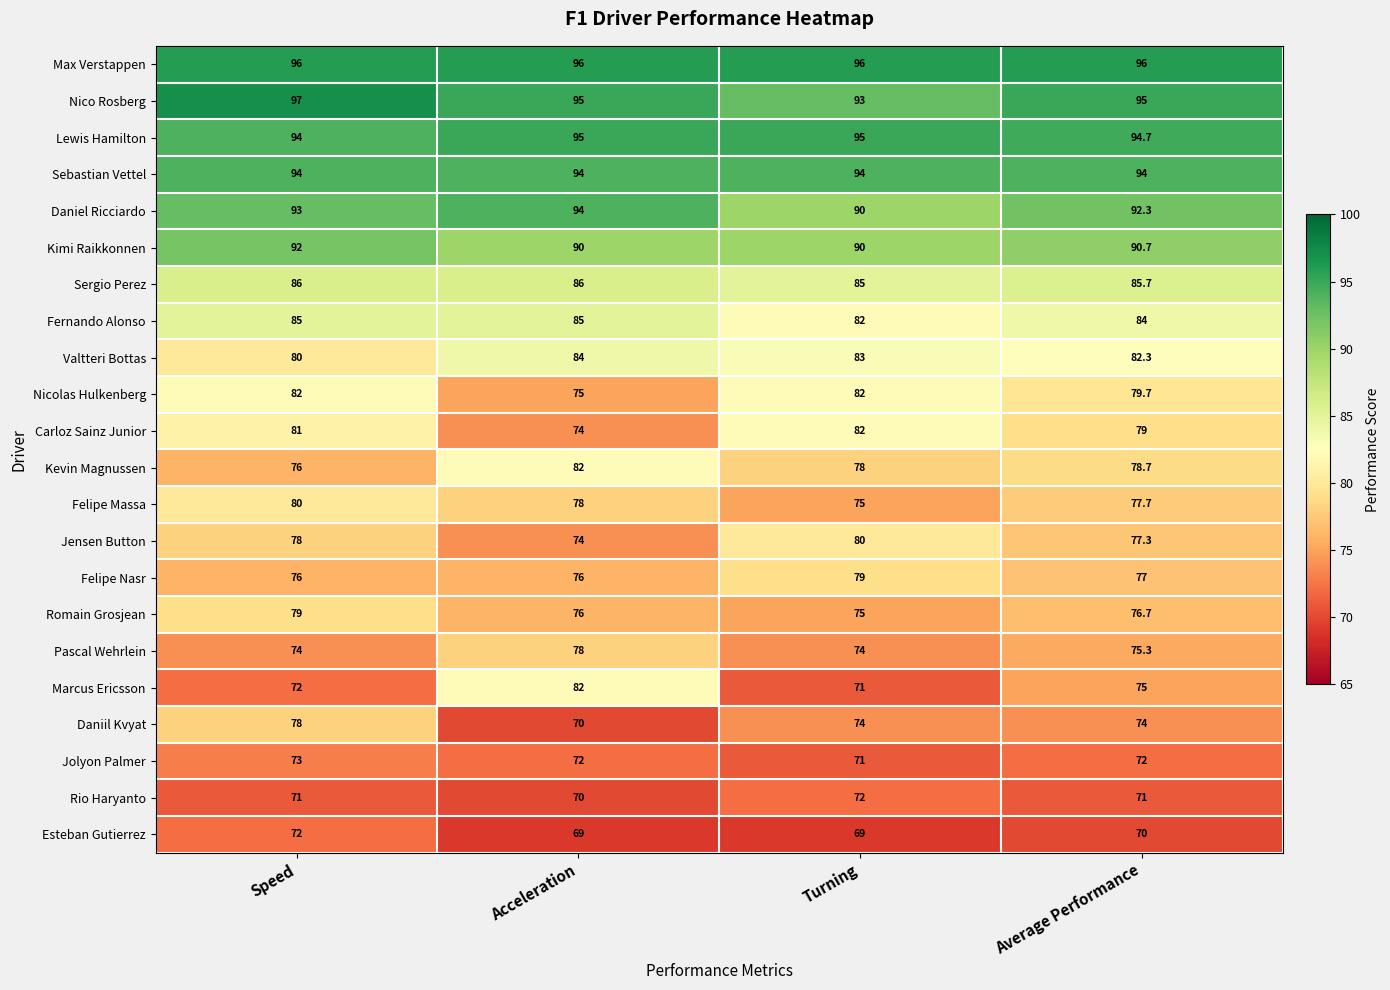

What is the sum of all Felipe Nasr values?

308.0